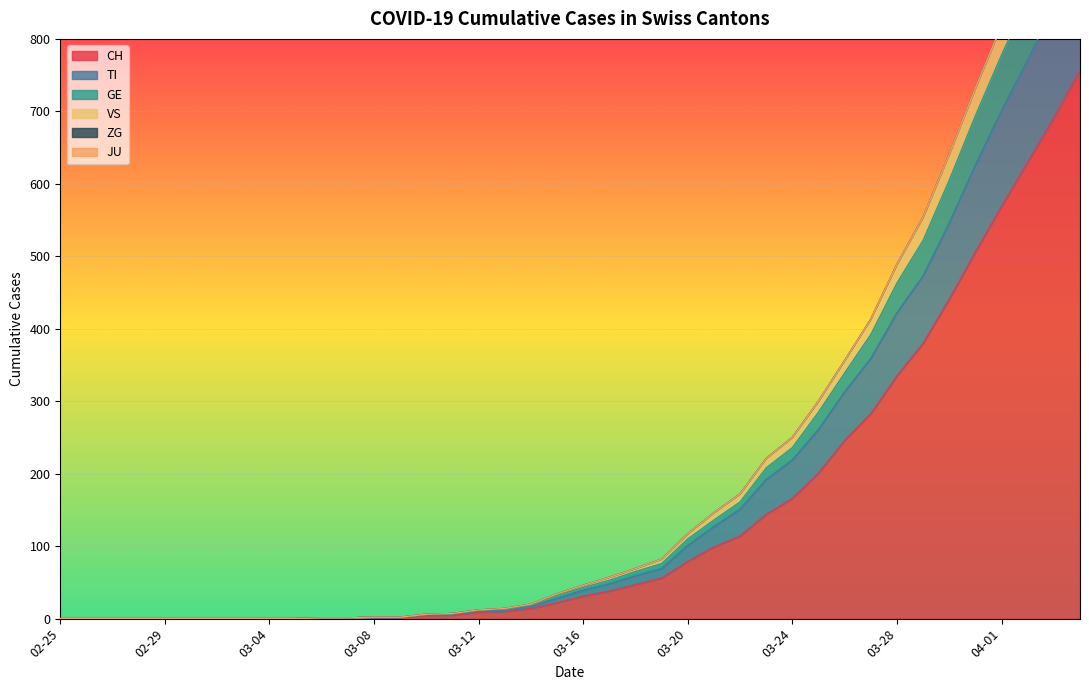

At which category does the chart reach its minimum across all series?

2020-02-25